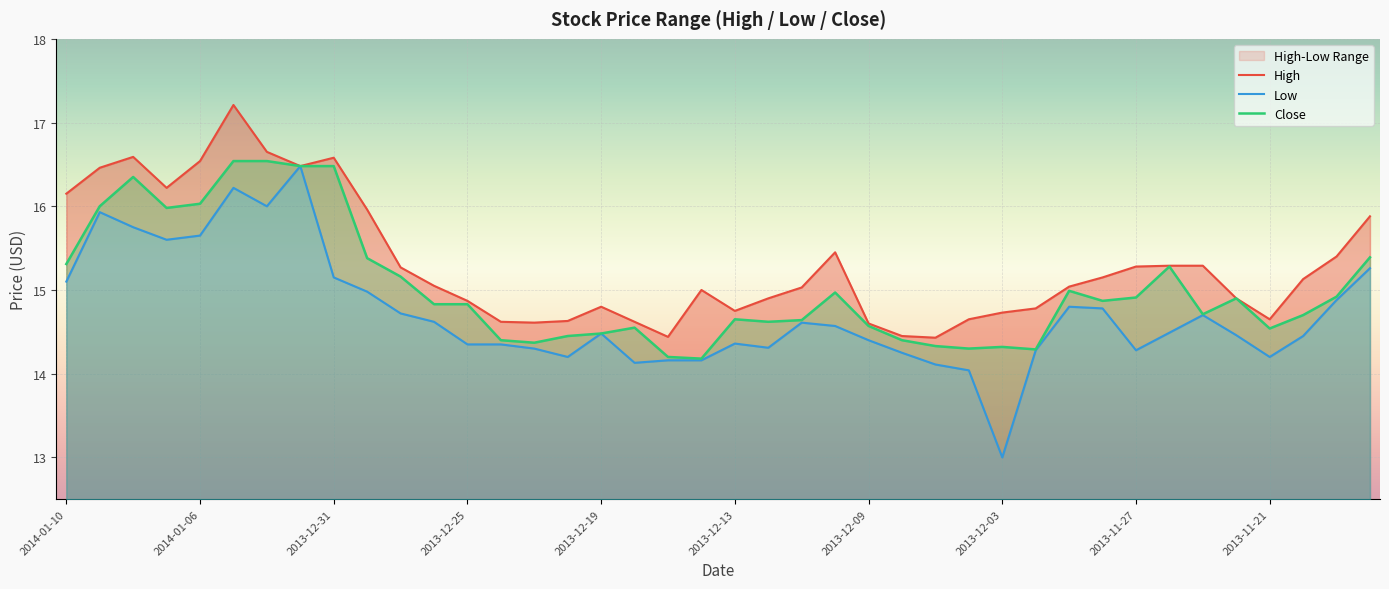

At how many categories does at least one series exceed 15?

22